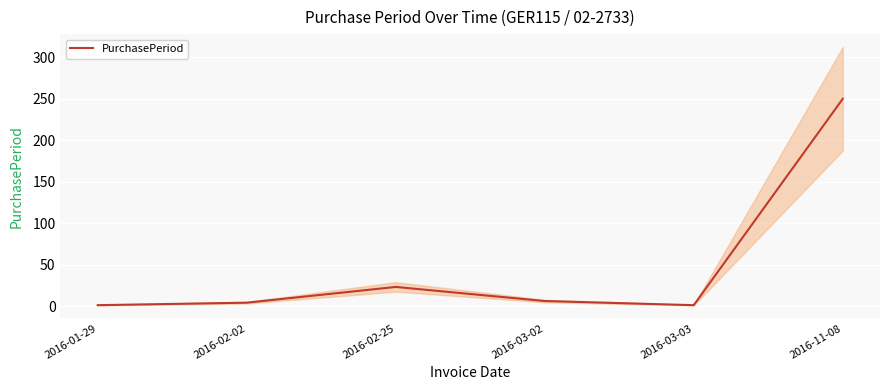

The value at 2016-11-08 is 250. True or false?

True